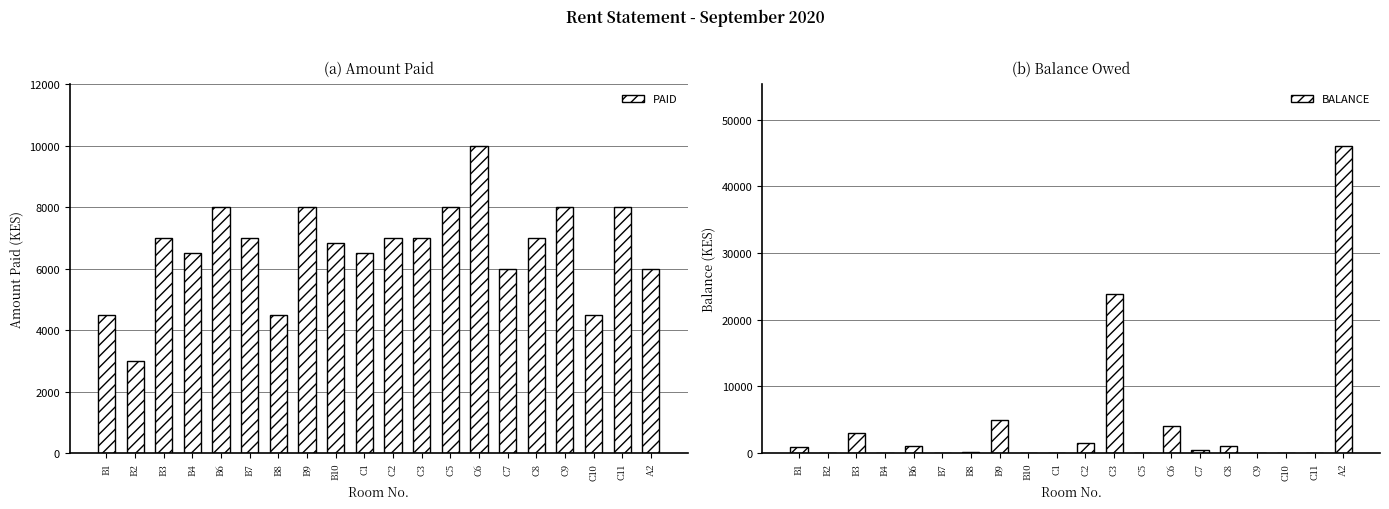

What is the spread (max minus min) of values at B1?

3600